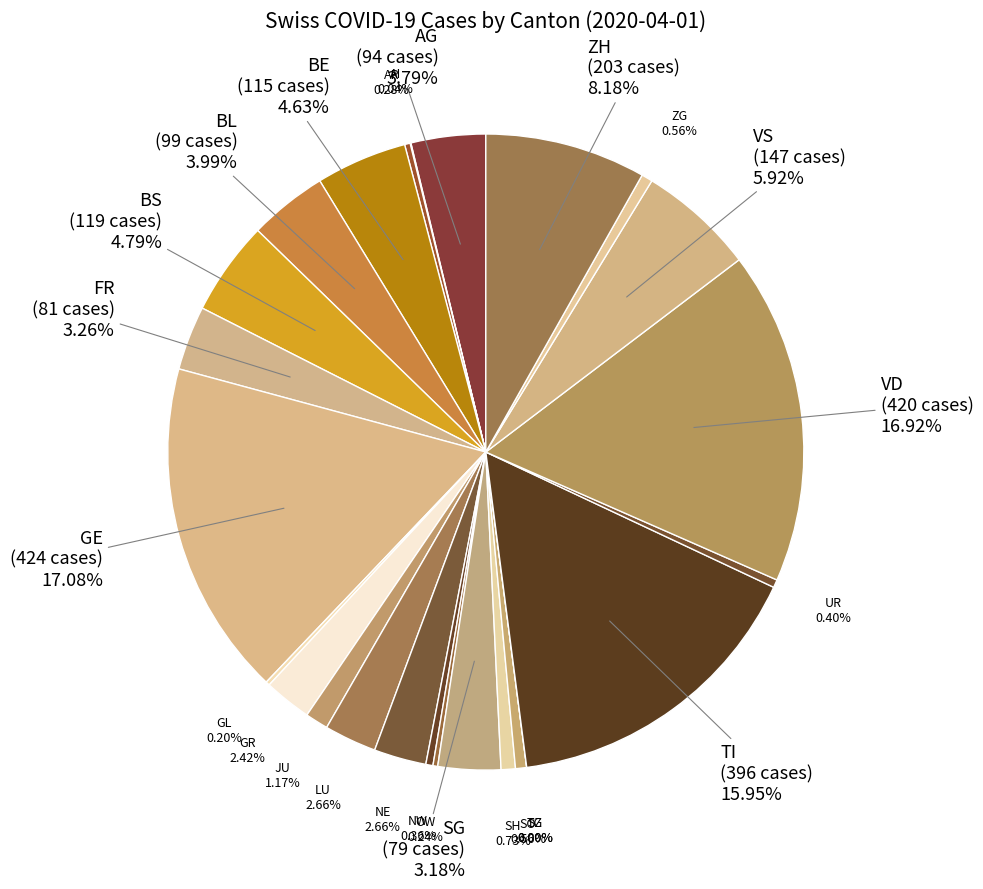

How many slices are in this pie chart?

26